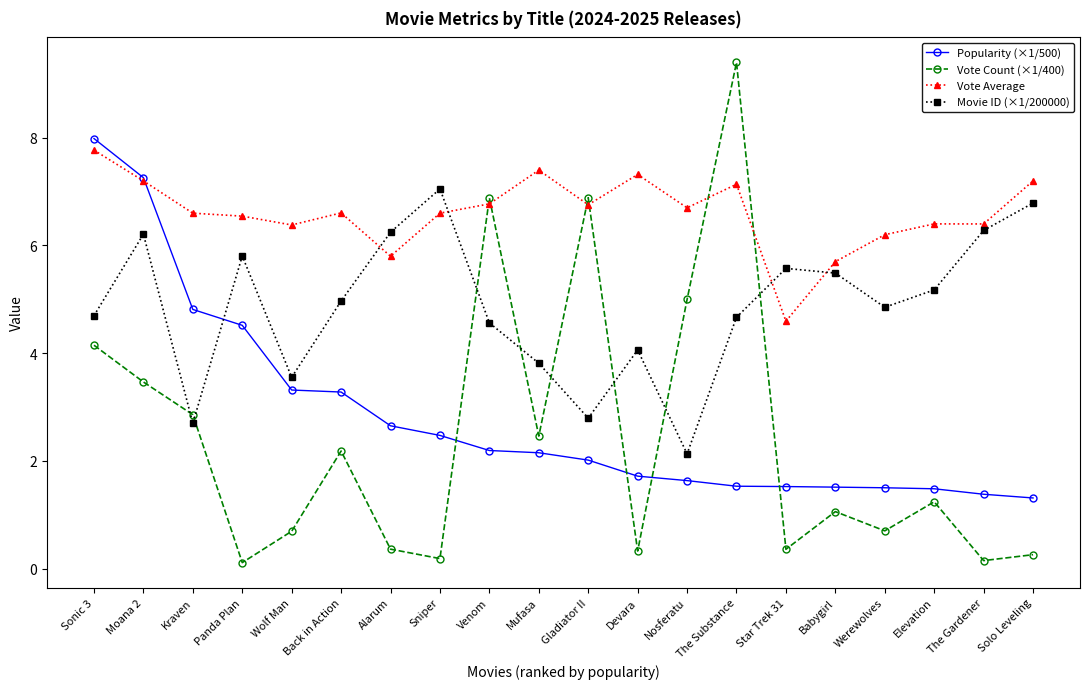

Is the value of Popularity (×1/500) at Star Trek 31 greater than the value of Vote Count (×1/400) at Star Trek 31?

Yes